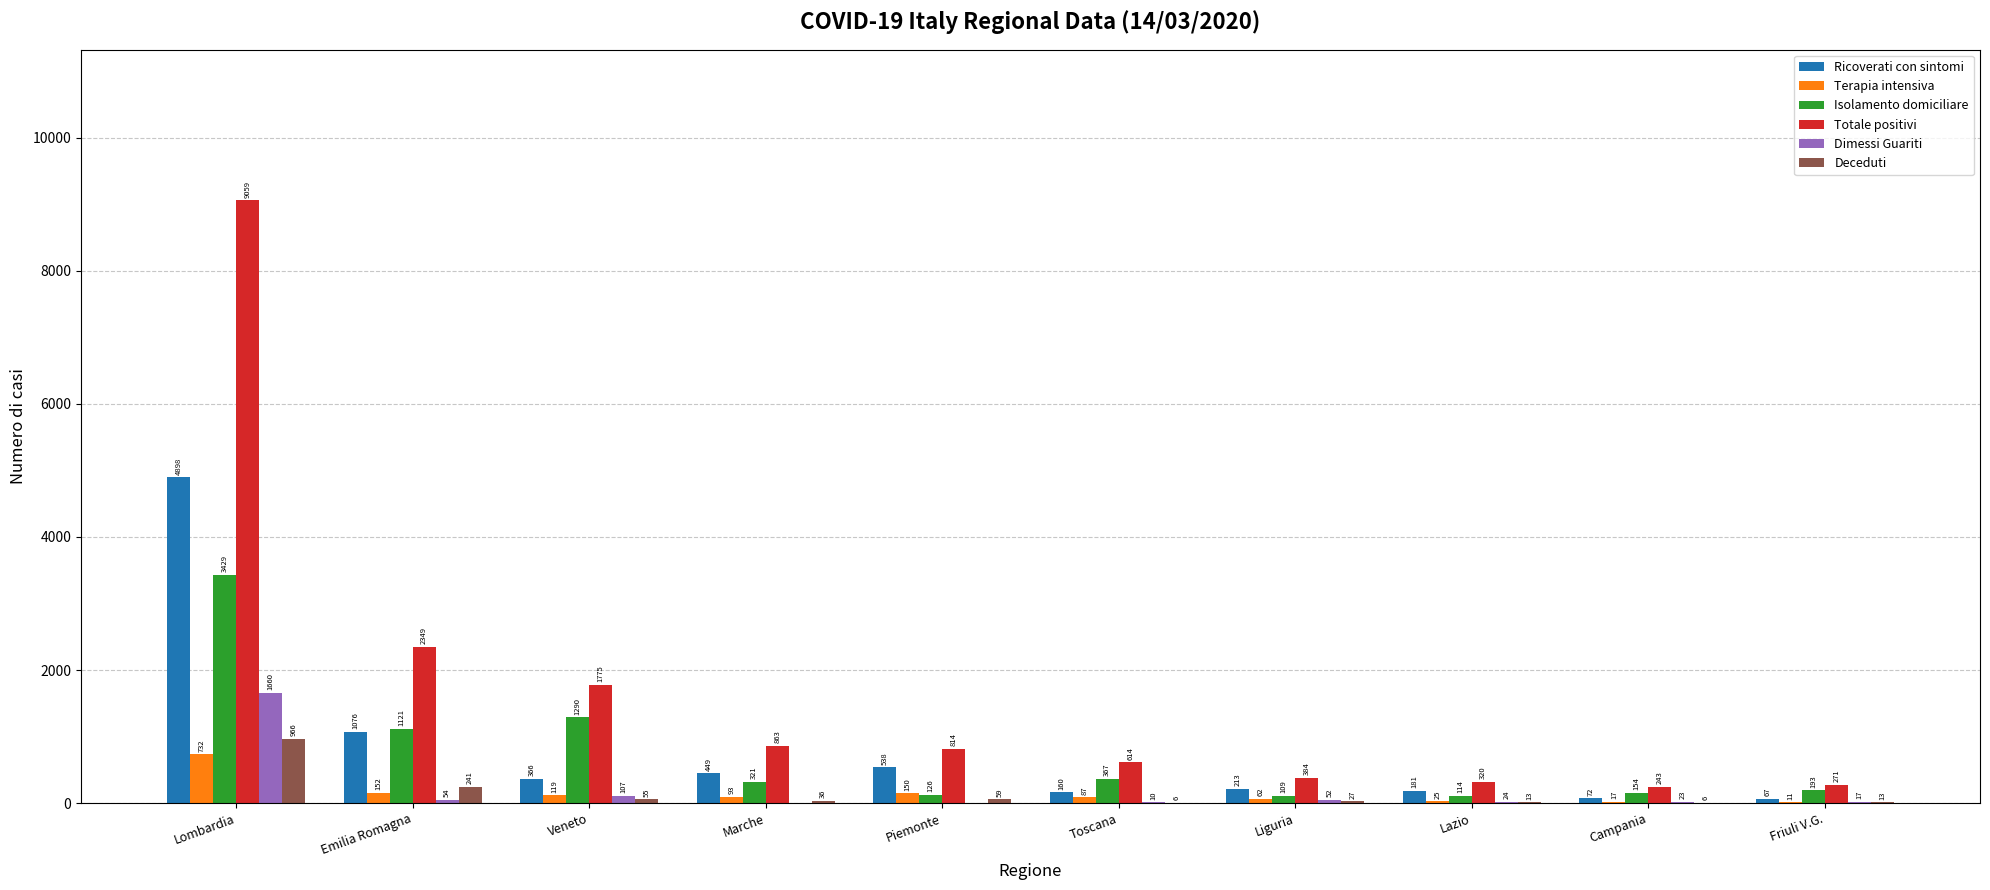

What is the sum of the Deceduti values at Toscana and Veneto?

61